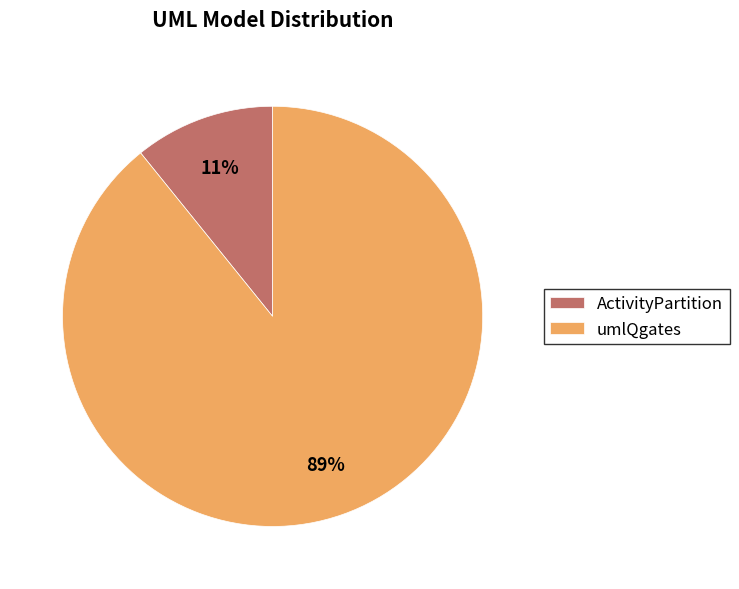

Is there any slice that represents more than half of the pie?

Yes